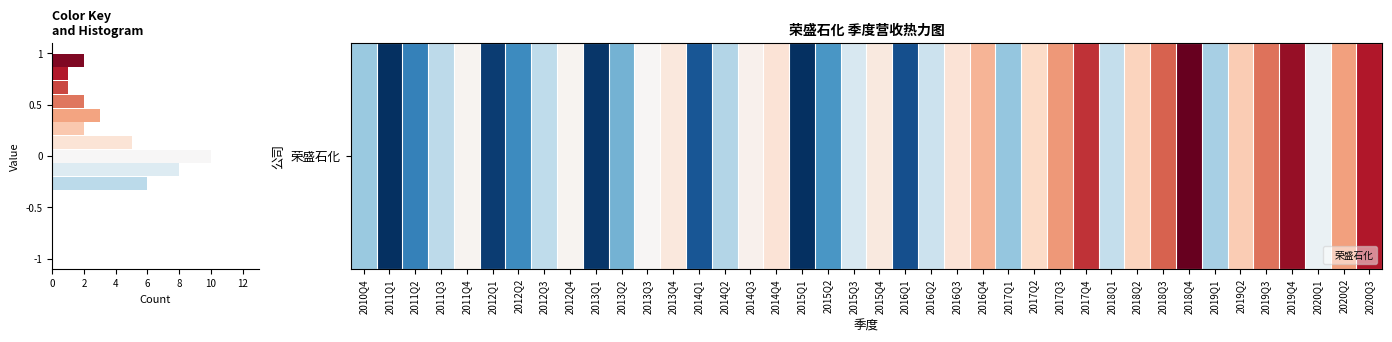

Which has a higher value, 2013Q2 or 2020Q3?

2020Q3